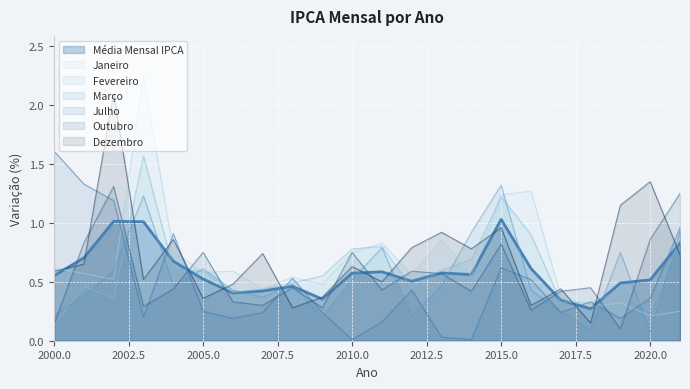

Is the value of Fevereiro at 2004 greater than the value of Dezembro at 2018?

Yes